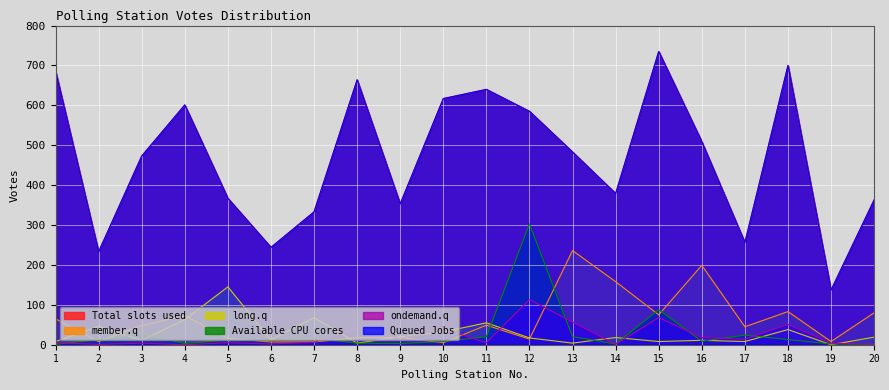

Reading left to right, what are all the values shown in this chart?

col_17_total: 1=686	2=233	3=473	4=601	5=367	6=244	7=333	8=664	9=353	10=617	11=640	12=585	13=483	14=379	15=735	16=509	17=256	18=700	19=137	20=363
col_19_valid: 1=686	2=233	3=473	4=601	5=367	6=244	7=333	8=664	9=353	10=617	11=640	12=585	13=483	14=379	15=735	16=509	17=256	18=700	19=137	20=363
col_2_dilip: 1=65	2=8	3=48	4=73	5=16	6=7	7=7	8=18	9=18	10=5	11=49	12=14	13=236	14=158	15=75	16=199	17=45	18=83	19=8	20=80
col_11_fakhr: 1=5	2=1	3=4	4=0	5=5	6=2	7=6	8=42	9=15	10=40	11=5	12=113	13=57	14=1	15=68	16=18	17=14	18=51	19=4	20=1
col_5_raghu: 1=8	2=46	3=11	4=63	5=145	6=12	7=68	8=4	9=20	10=32	11=55	12=17	13=4	14=18	15=8	16=11	17=8	18=38	19=0	20=19
col_4_moham: 1=1	2=13	3=28	4=3	5=12	6=10	7=16	8=4	9=3	10=8	11=20	12=303	13=20	14=2	15=88	16=9	17=24	18=13	19=2	20=1